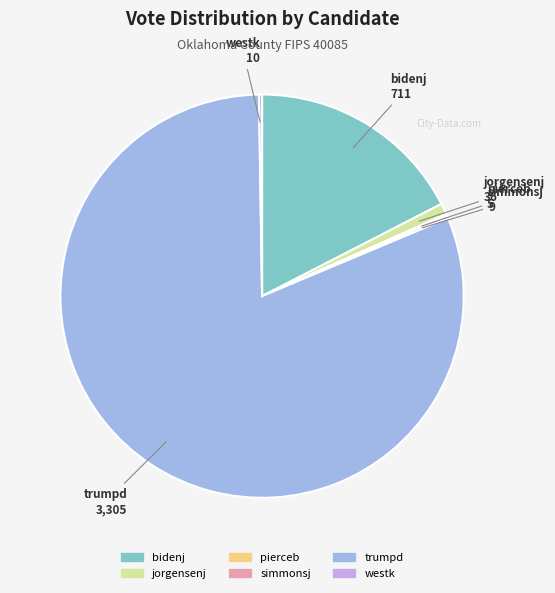

Which slice represents more than half of the pie?

trumpd